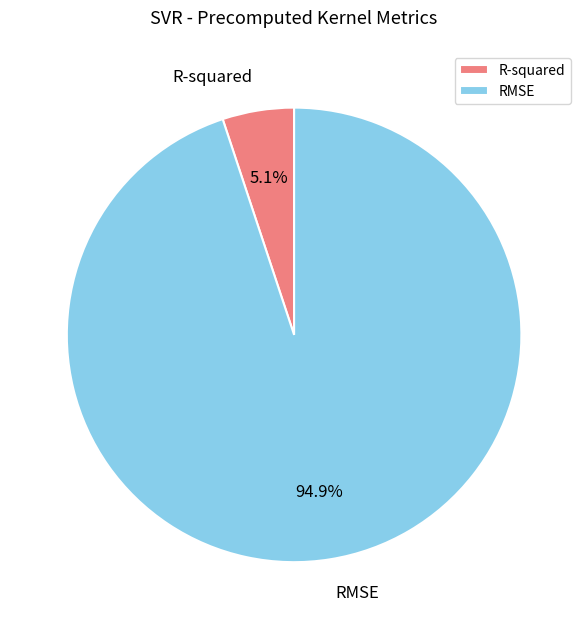

Rank the categories by value from lowest to highest.

R-squared, RMSE